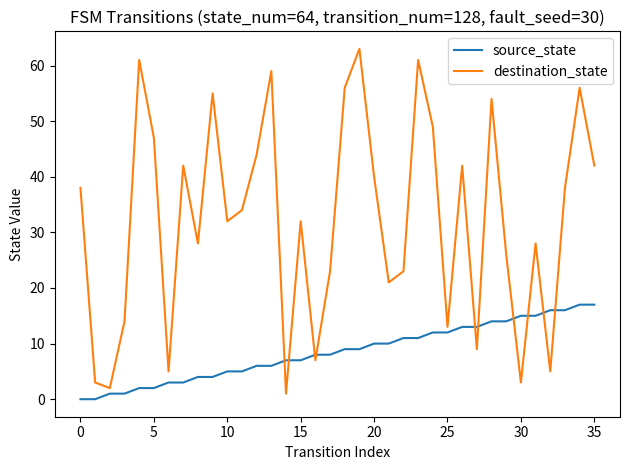

What is the highest value of the destination_state series?

63